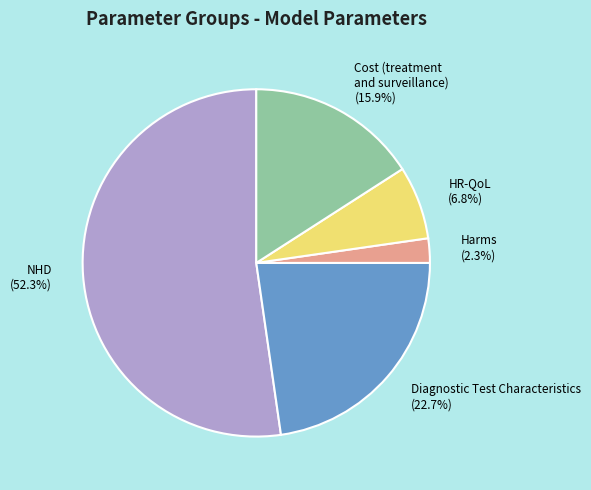

Do Cost (treatment and surveillance) and HR-QoL together represent more than half of the pie?

No